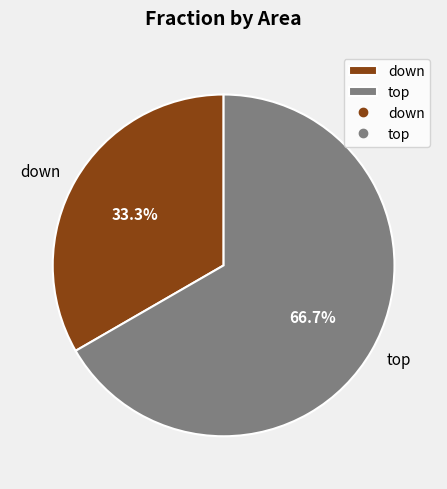

True or false: down accounts for 41% of the total.

False